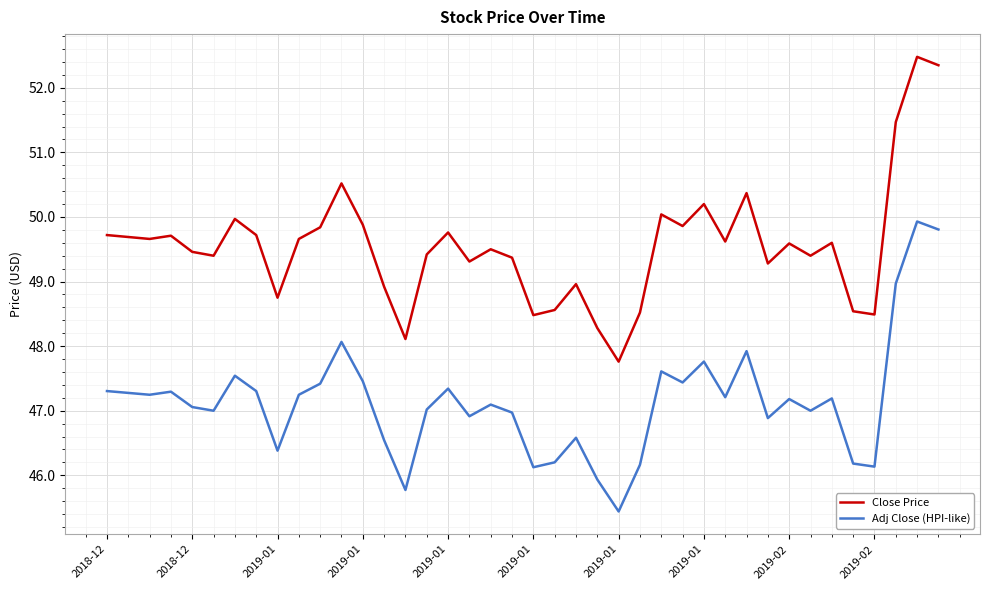

List the series in order of their peak value, lowest first.

Adj Close (HPI-like), Close Price